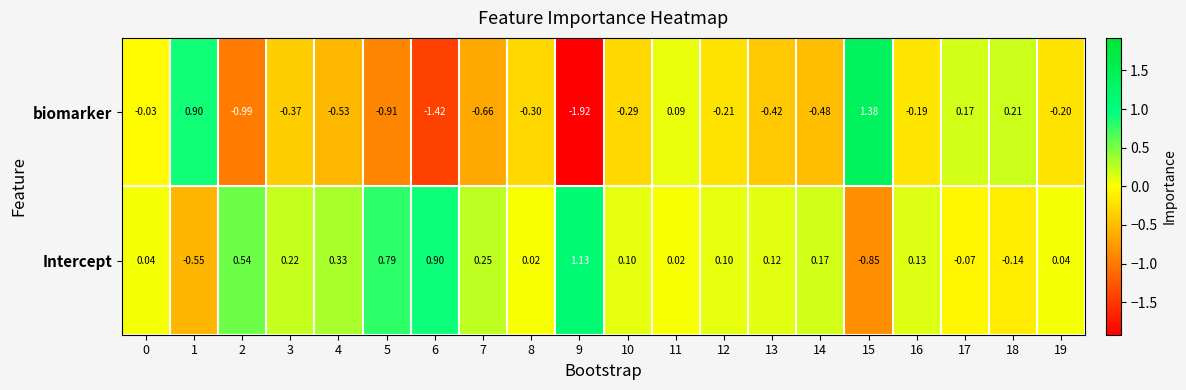

Is the value of Intercept at 13 greater than the value of biomarker at 16?

Yes